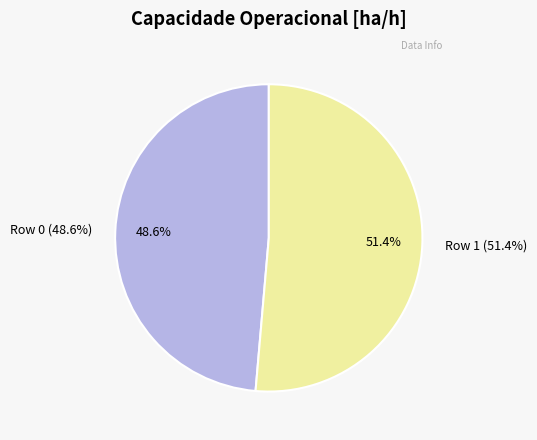

What is the total percentage of Row 0 and Row 1?

100.0%